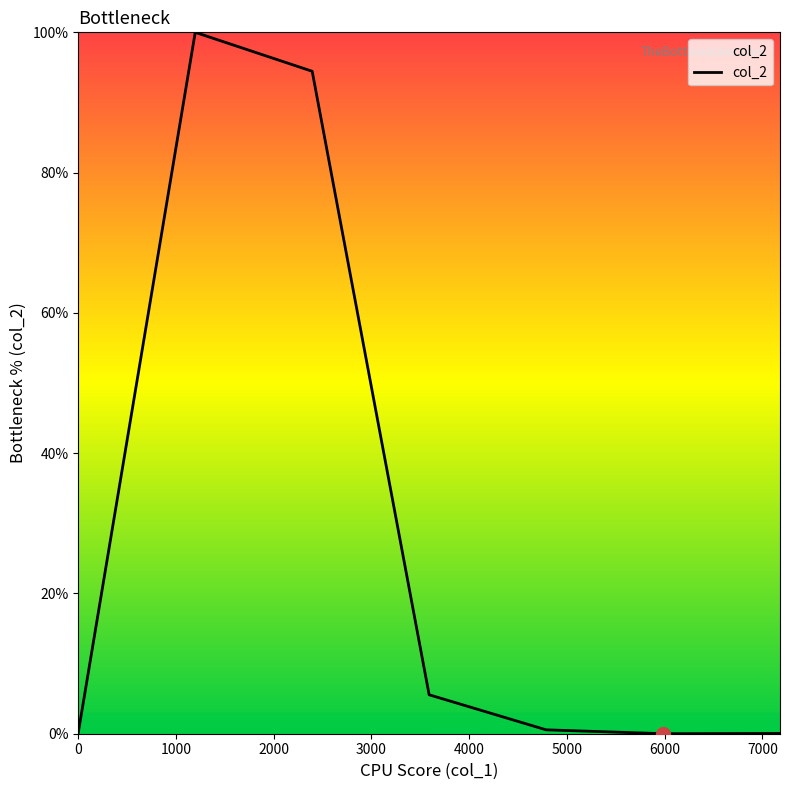

What is the sum of all values?

200.8